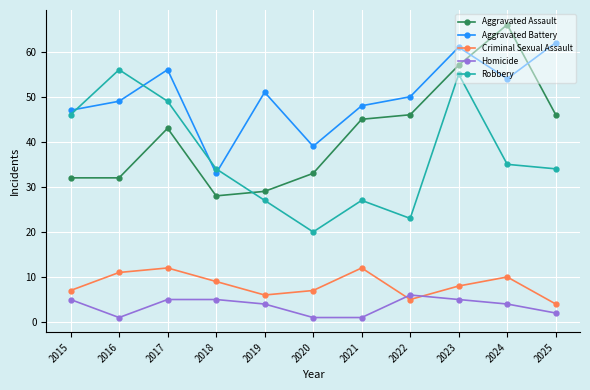

Which series changed the most between 2017 and 2020?

Robbery